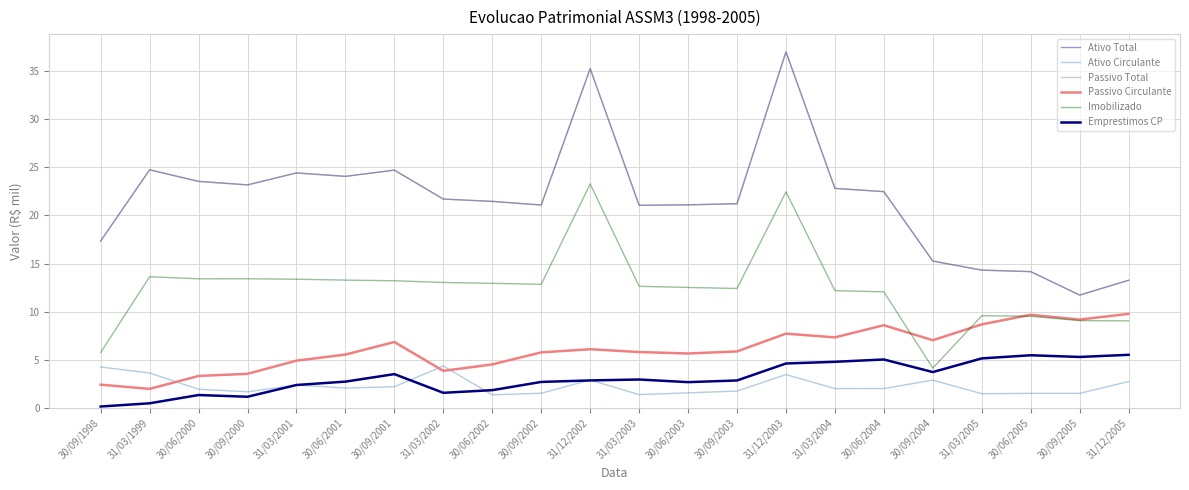

At which category does the chart reach its minimum across all series?

30/09/1998